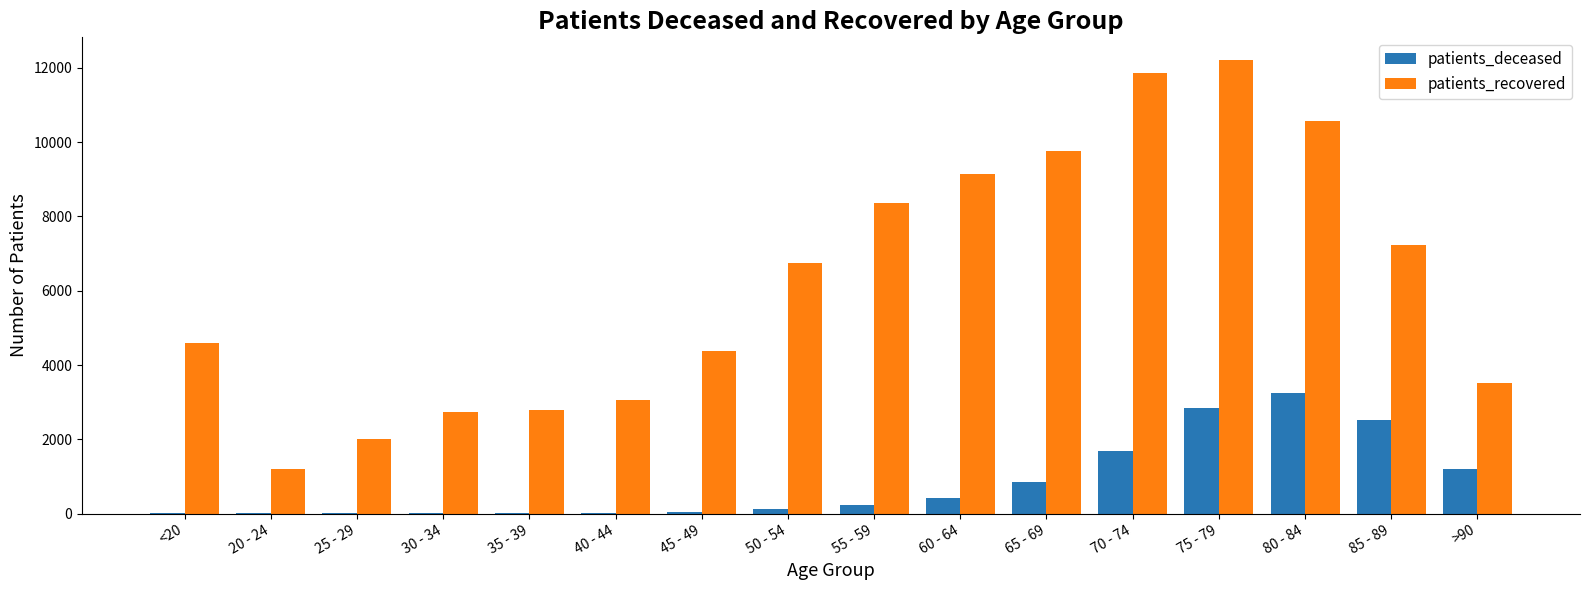

Which label corresponds to the largest value in the chart?

75 - 79